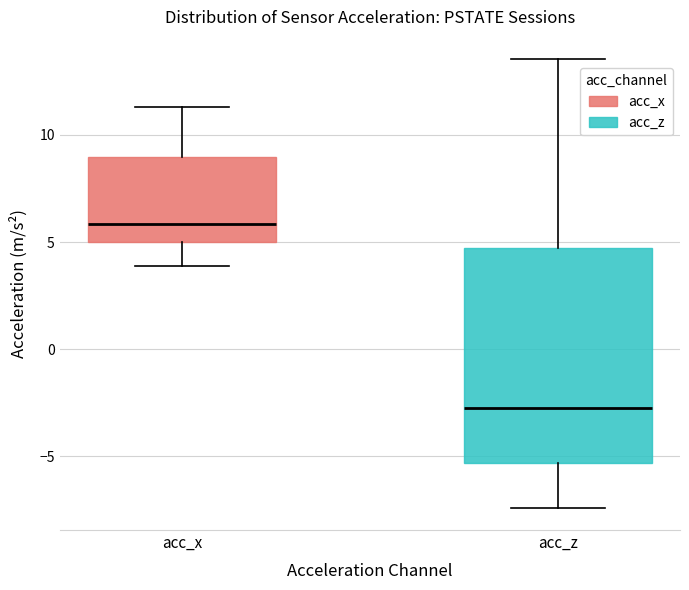

Which box has the highest median line?

acc_x